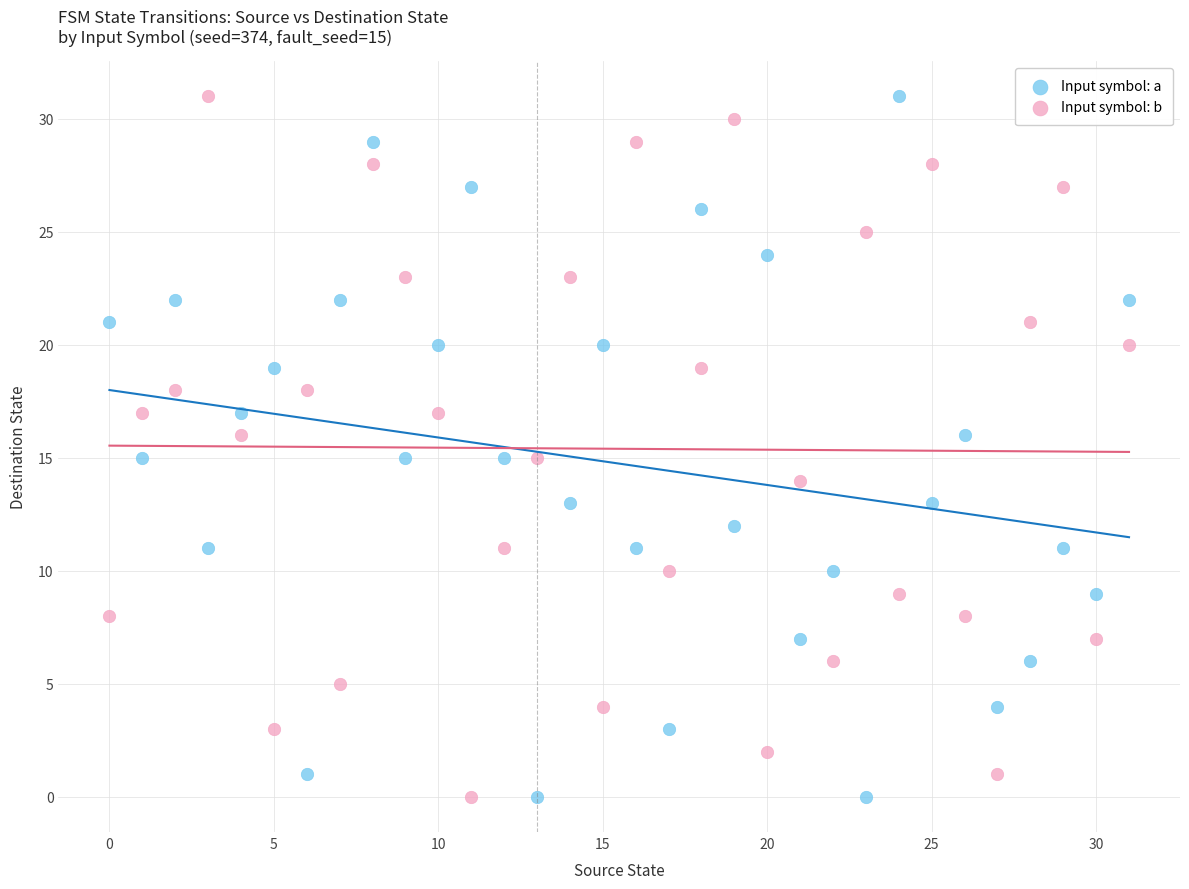

Across all data points, what is the range of Y values (max minus min)?

31